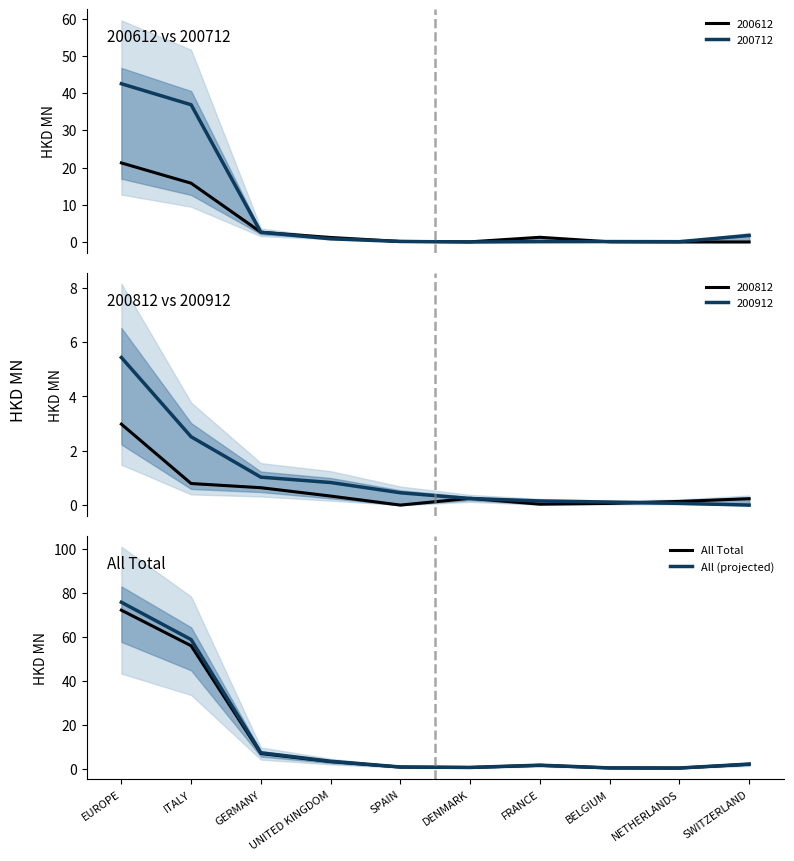

How many interior local peaks does the All Total series have?

1